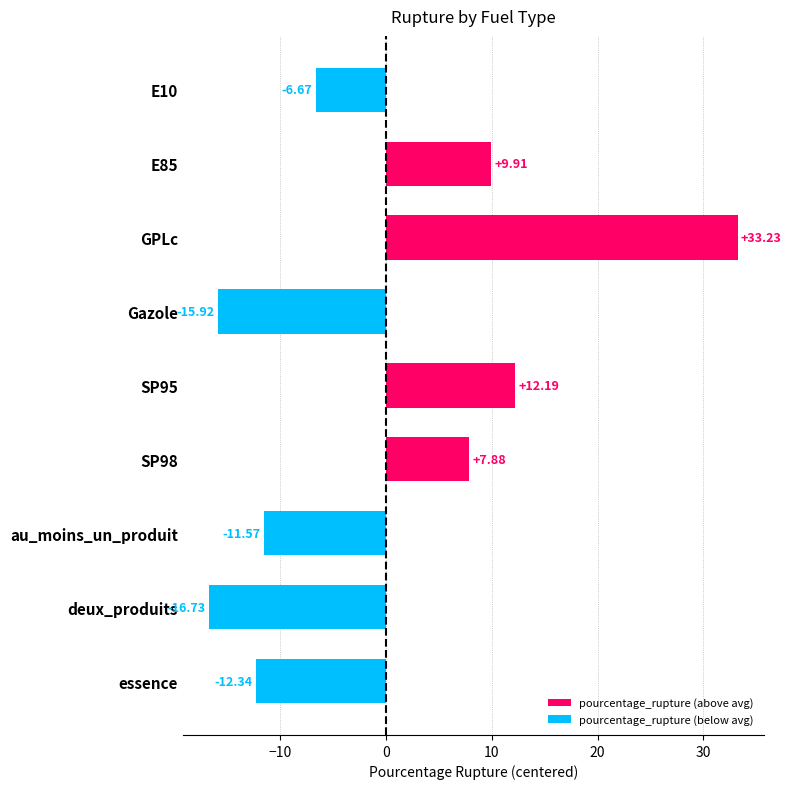

How many bars are there in total?

9